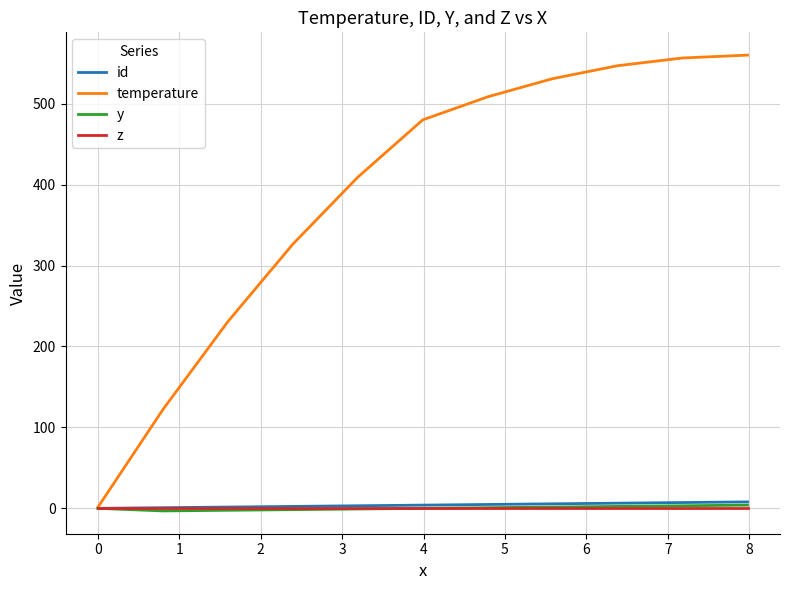

What is the maximum value shown in the chart?

560.0